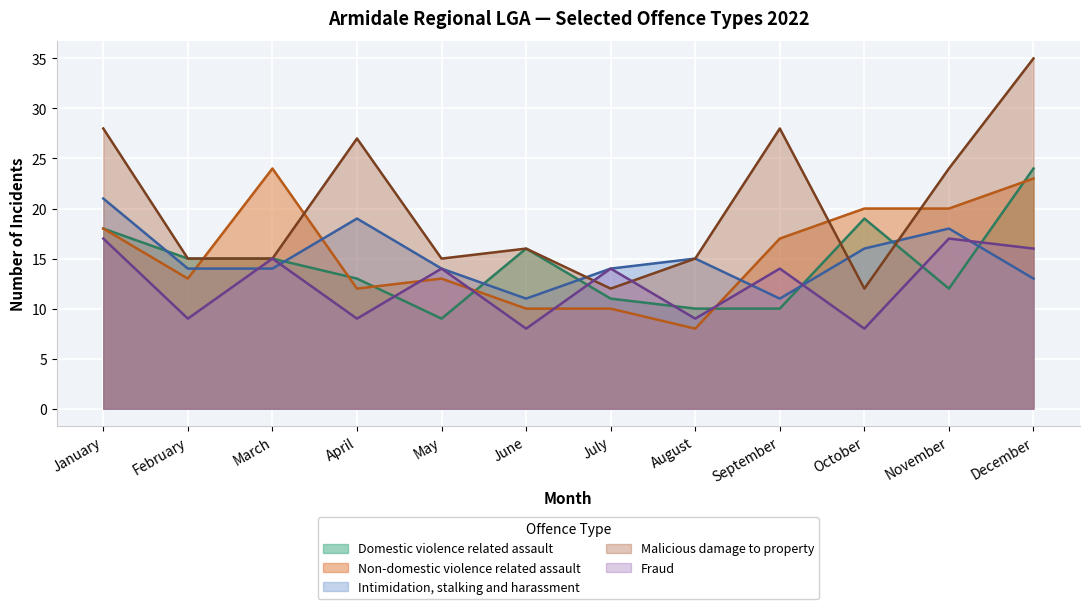

In Fraud, how many points are higher than both neighbors (excluding endpoints)?

5